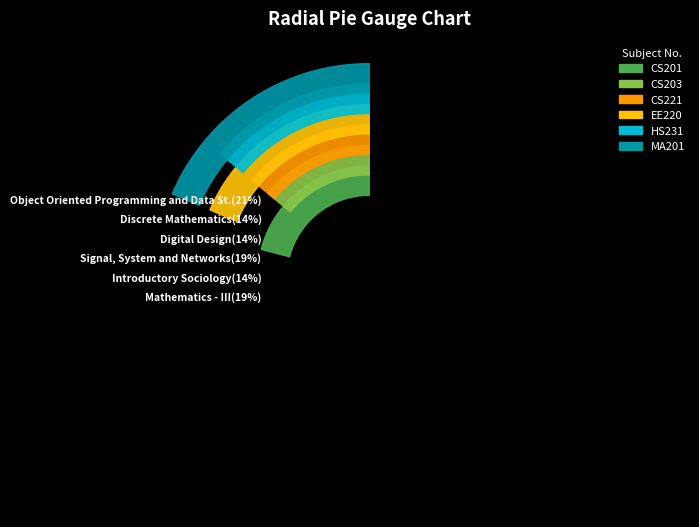

Rank the categories by value from highest to lowest.

CS201, EE220, MA201, CS203, CS221, HS231